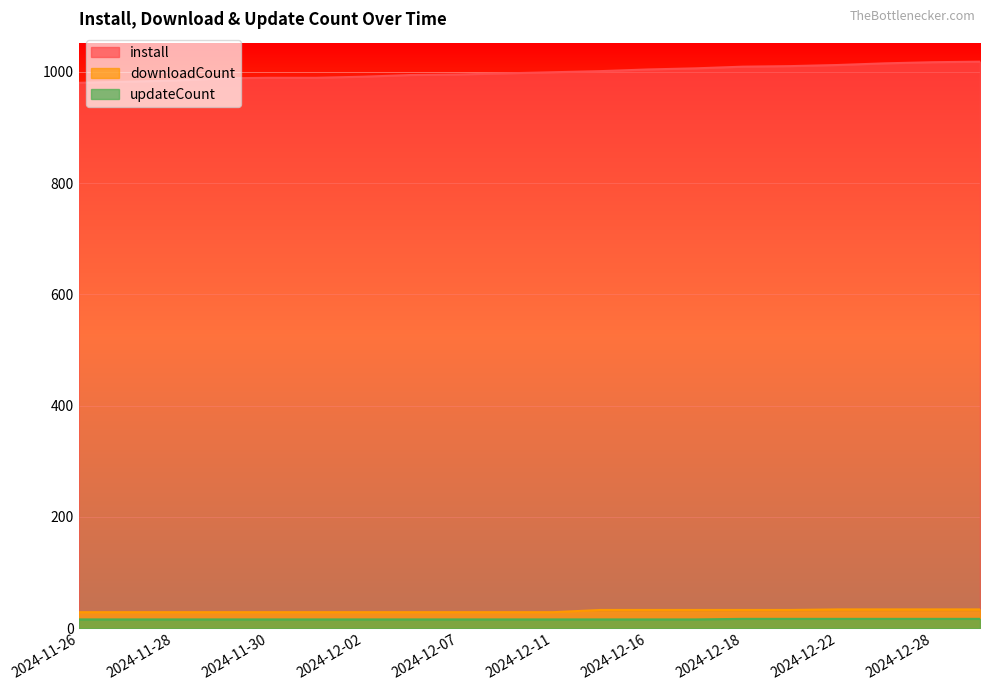

True or false: downloadCount has more than 2 interior local peaks.

False